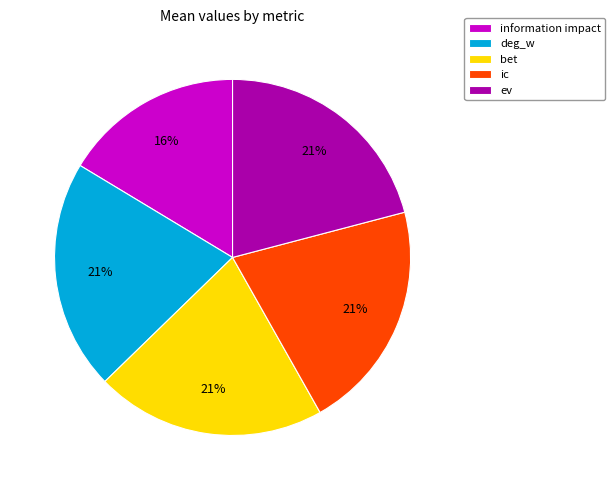

What percentage is the bet slice, to the nearest percent?

21%